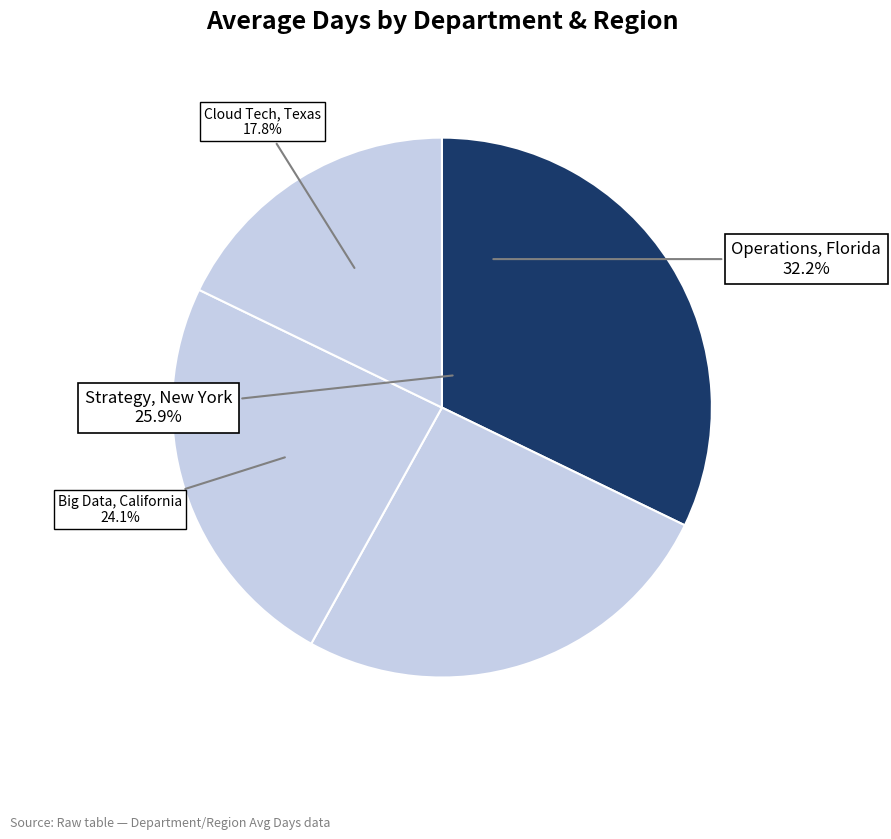

How many segments does this pie chart have?

4